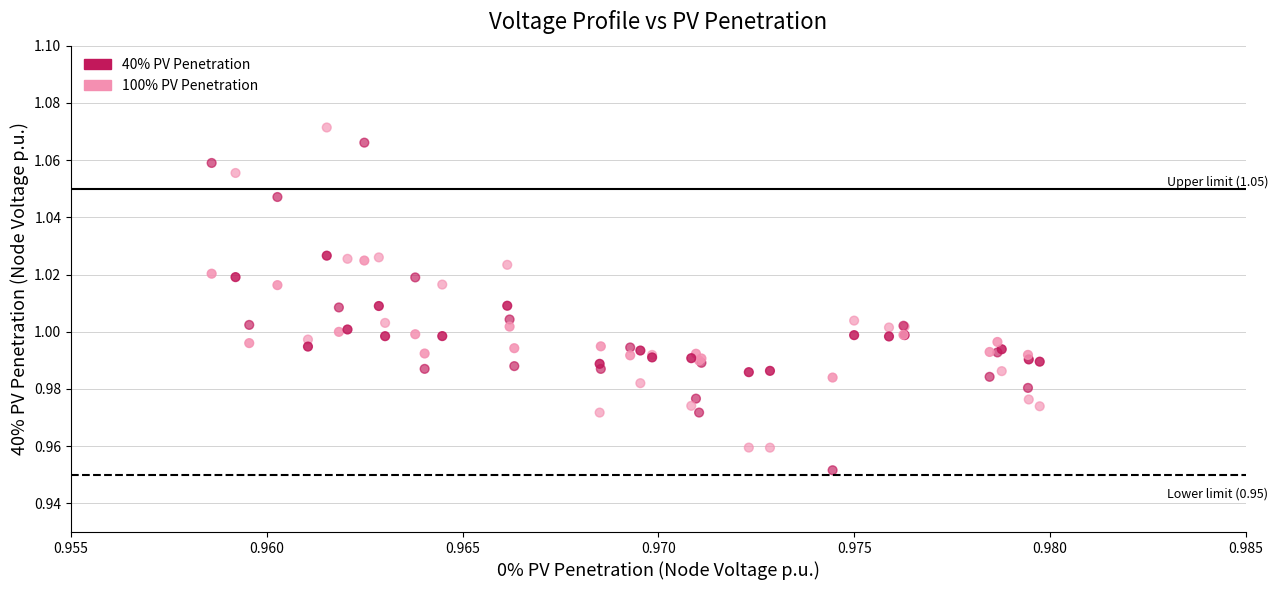

Which series reaches the minimum Y coordinate?

100% PV Penetration